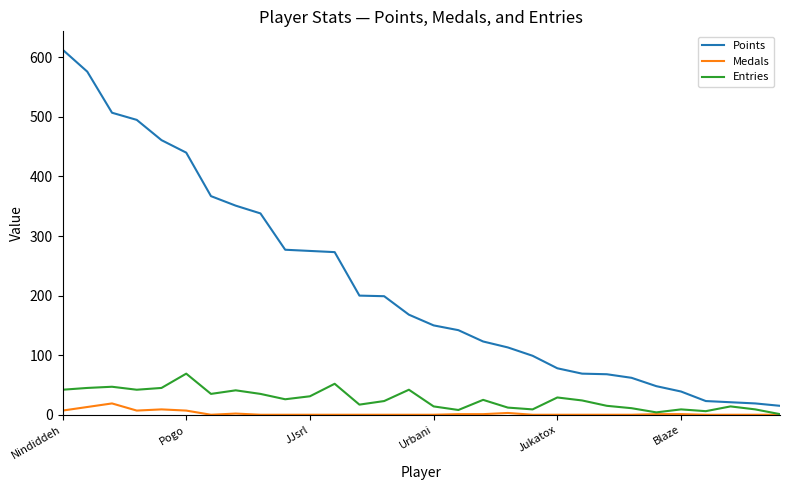

What is the maximum value for Entries?

69